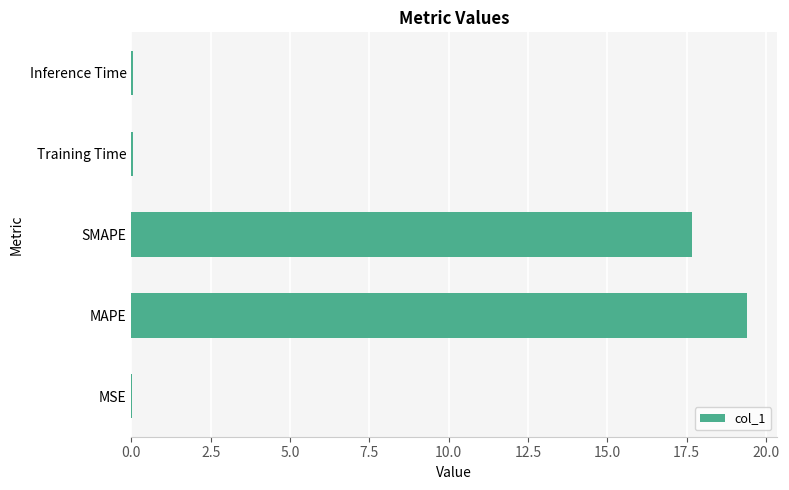

True or false: the data shows 19.4 at MAPE.

True